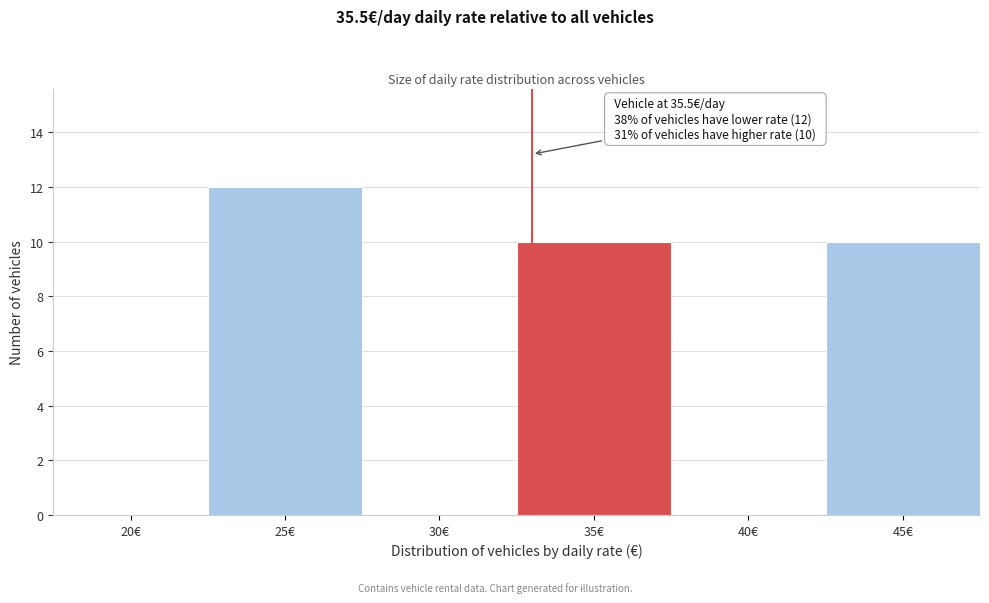

Reading right to left, transcribe all the data shown in this chart.

45€=10	40€=0	35€=10	30€=0	25€=12	20€=0